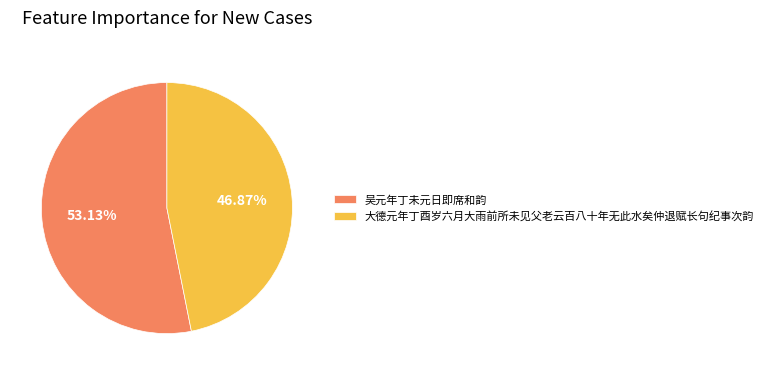

Rank the categories by value from lowest to highest.

大德元年丁酉岁六月大雨前所未见父老云百八十年无此水矣仲退赋长句纪事次韵, 吴元年丁未元日即席和韵